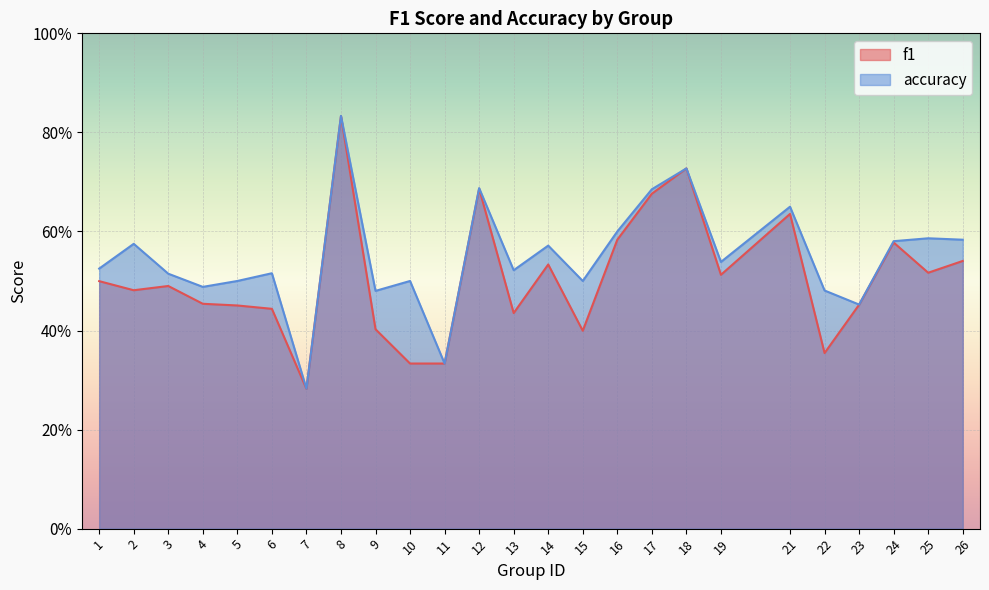

Where is the first local minimum for f1?

2